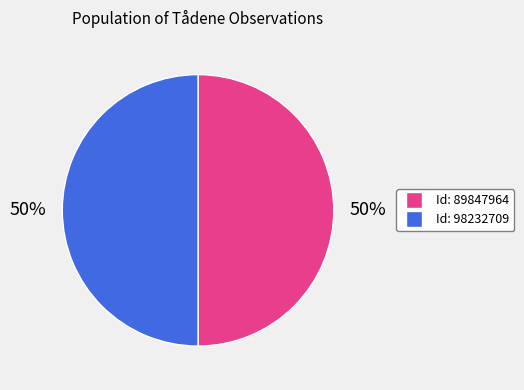

Count the number of slices in the pie.

2